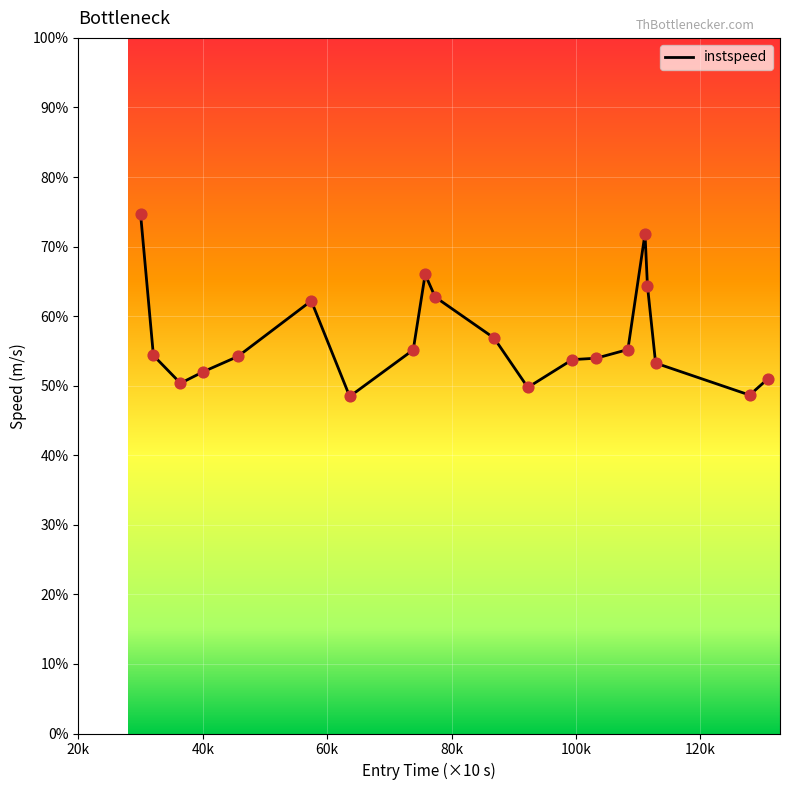

Does the chart have visible grid lines?

Yes